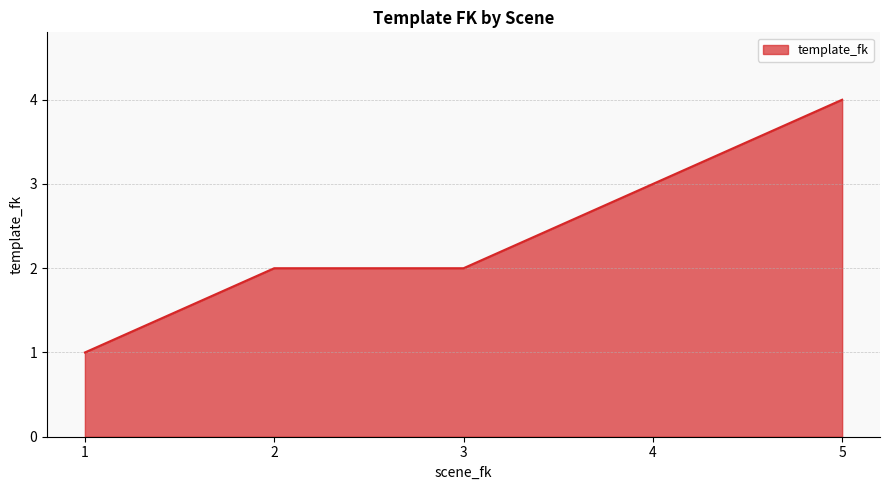

Reading left to right, extract all data points from this chart.

1	2	2	3	4